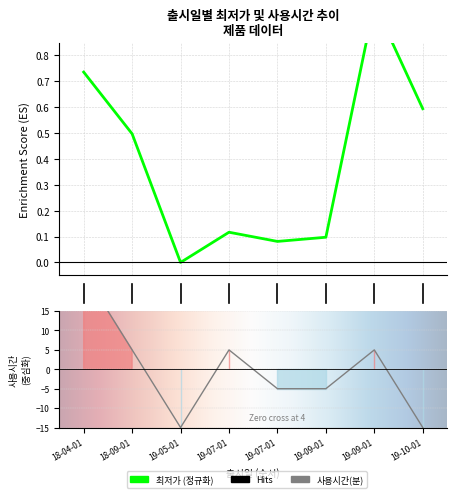

How many lines are shown in the chart?

2